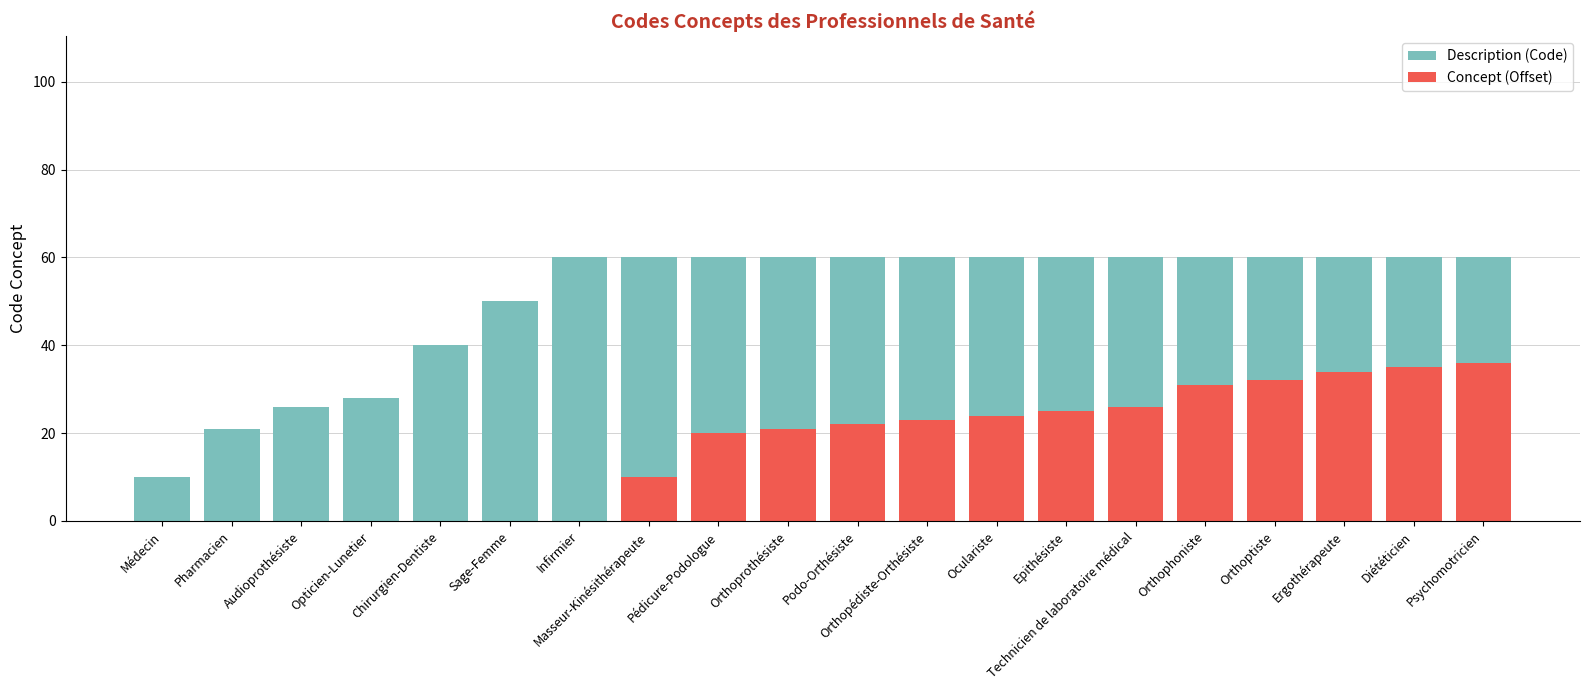

What is the average value of the Concept (Offset) series?

17